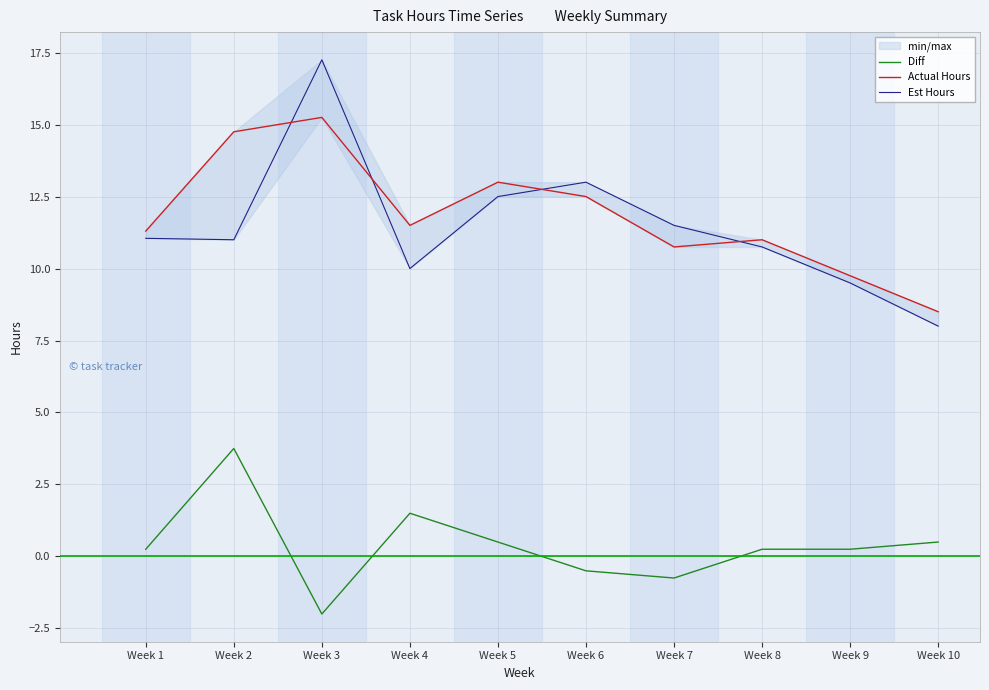

In Diff, how many points are lower than both neighbors (excluding endpoints)?

2